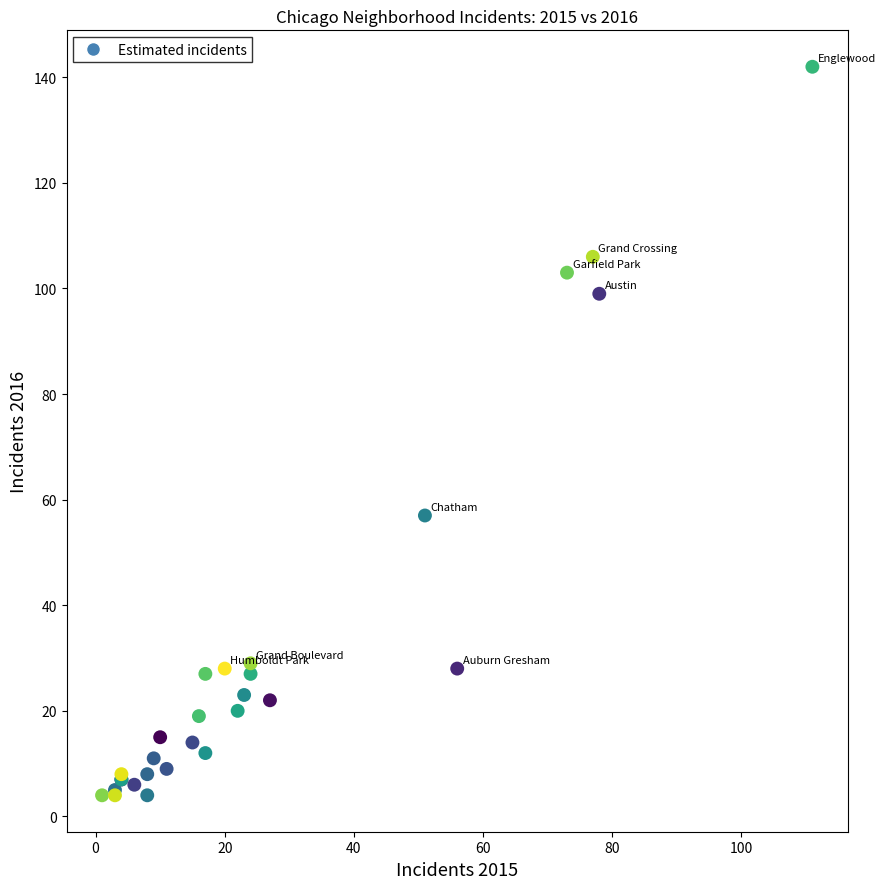

What Y value in the scatter plot is closest to 73?

57